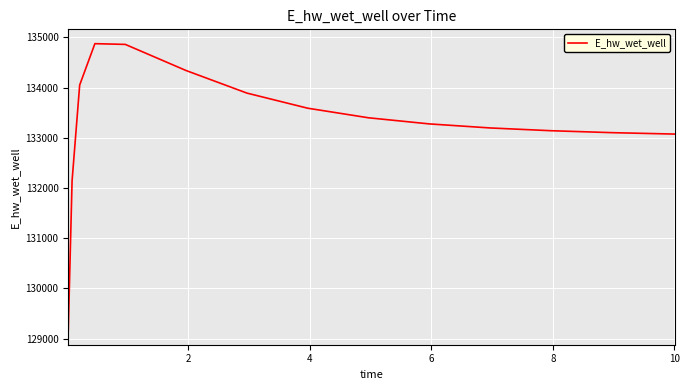

What is the difference between the maximum and minimum values?

5712.1